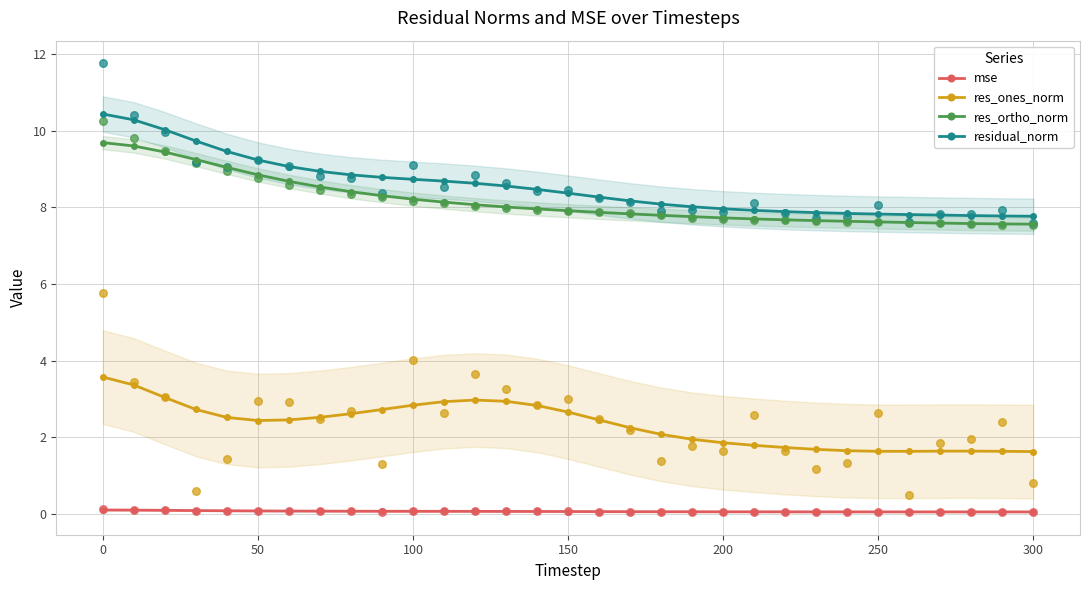

What is the maximum value for residual_norm?

10.4